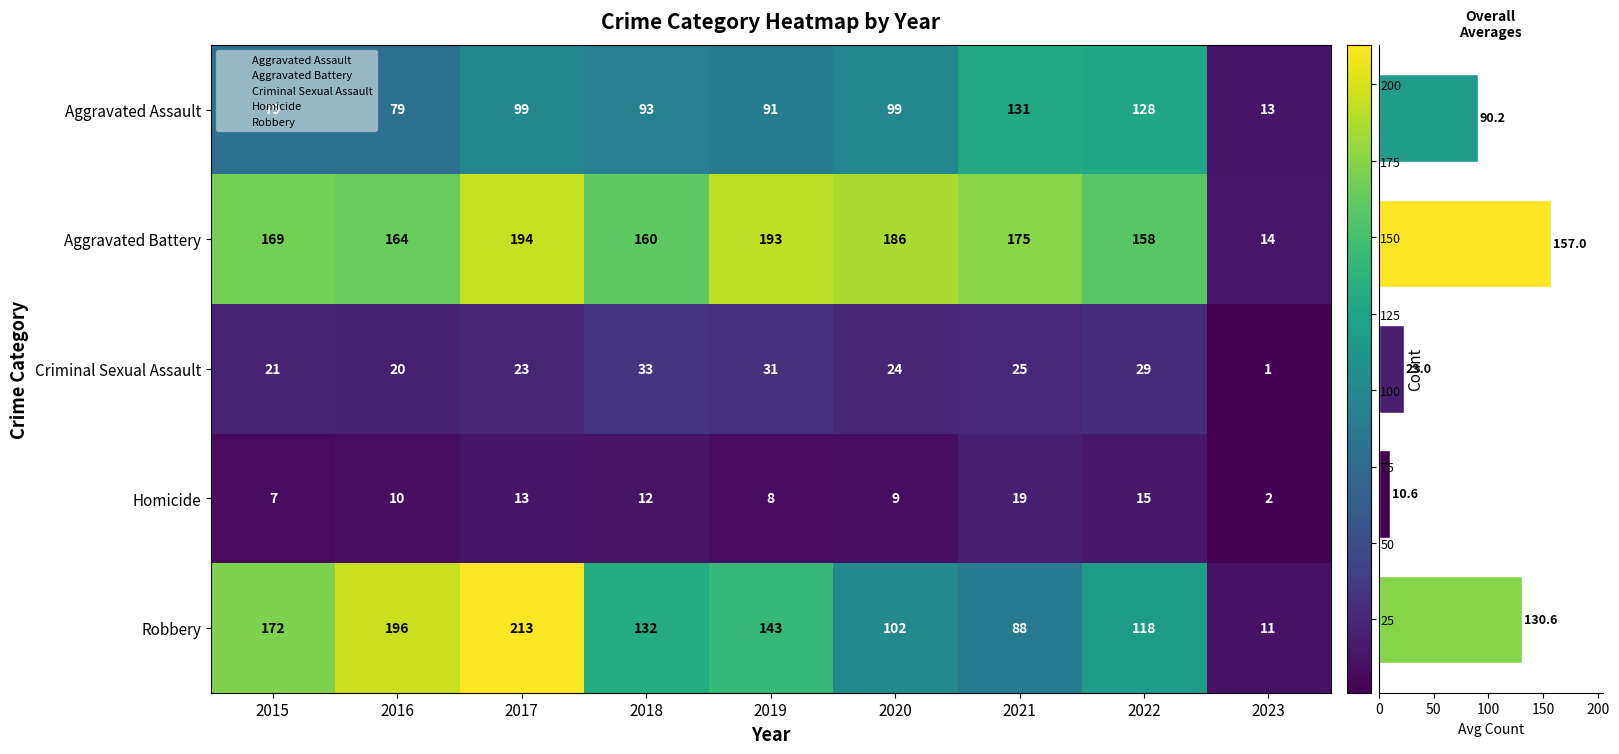

How many values in the Aggravated Battery series are below 169?

4